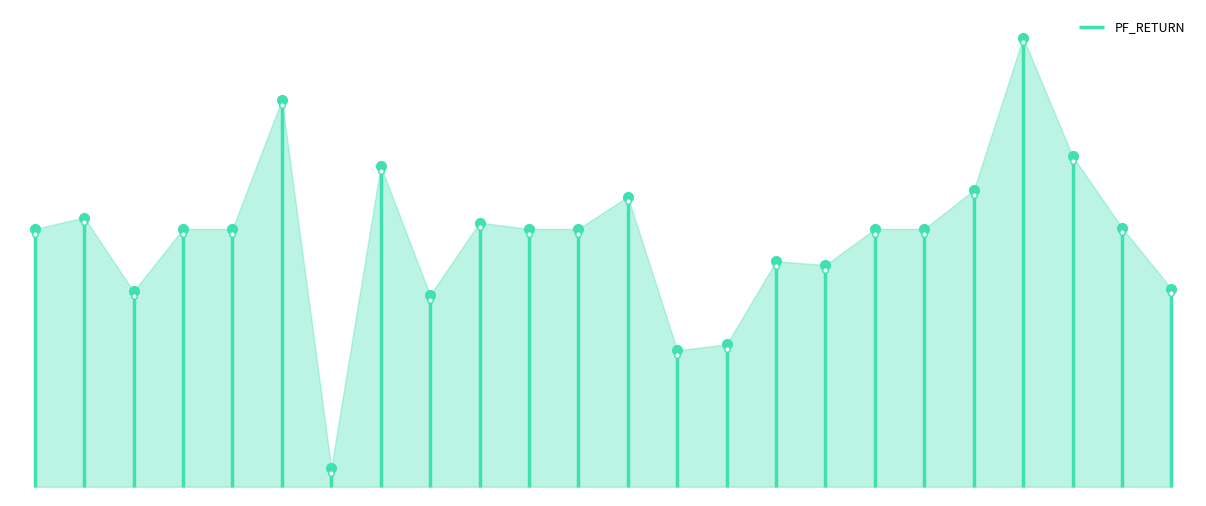

What position from the right is −5?

2